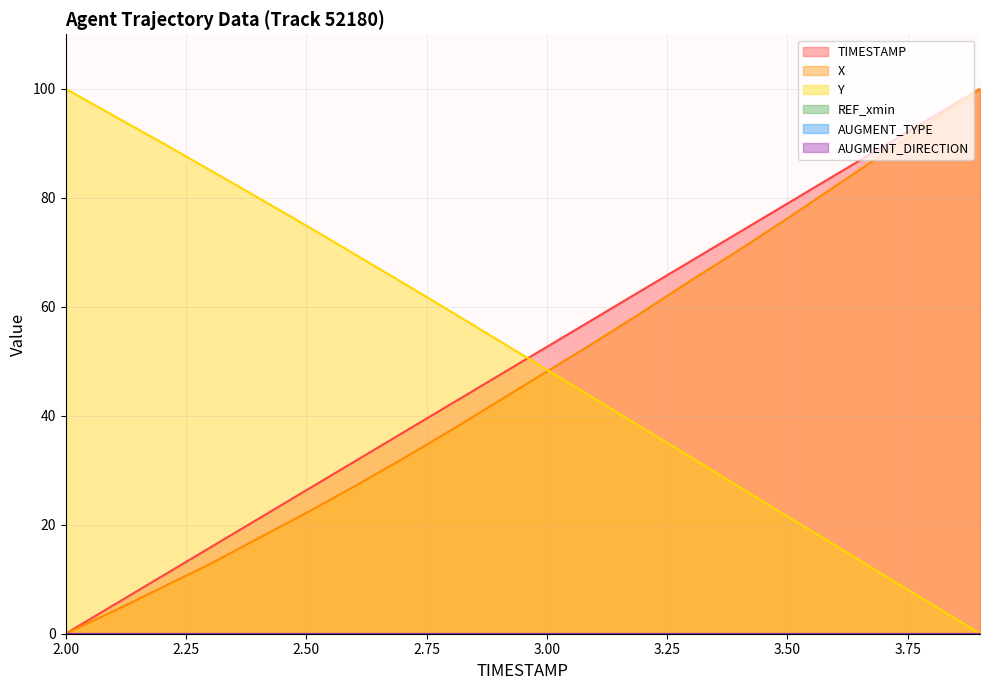

True or false: Y has more than 2 points higher than both neighbors.

False